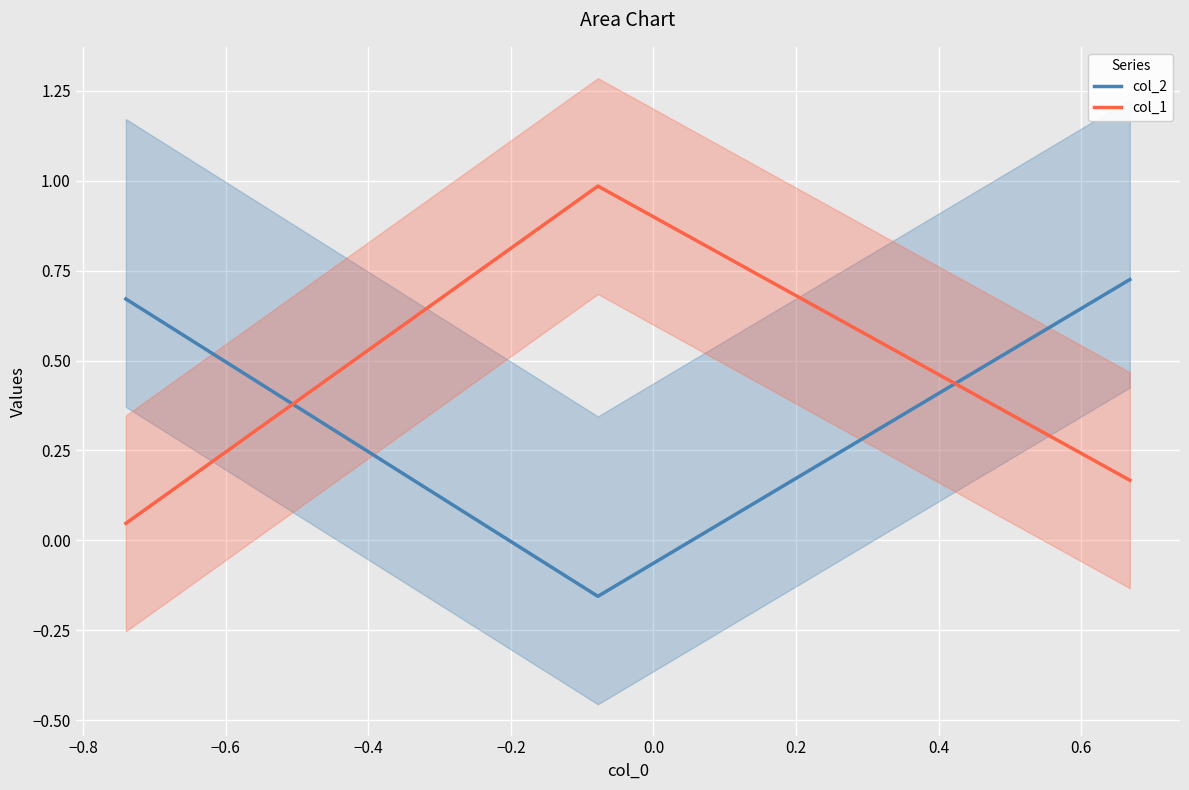

Which series has the largest total across all categories?

col_2